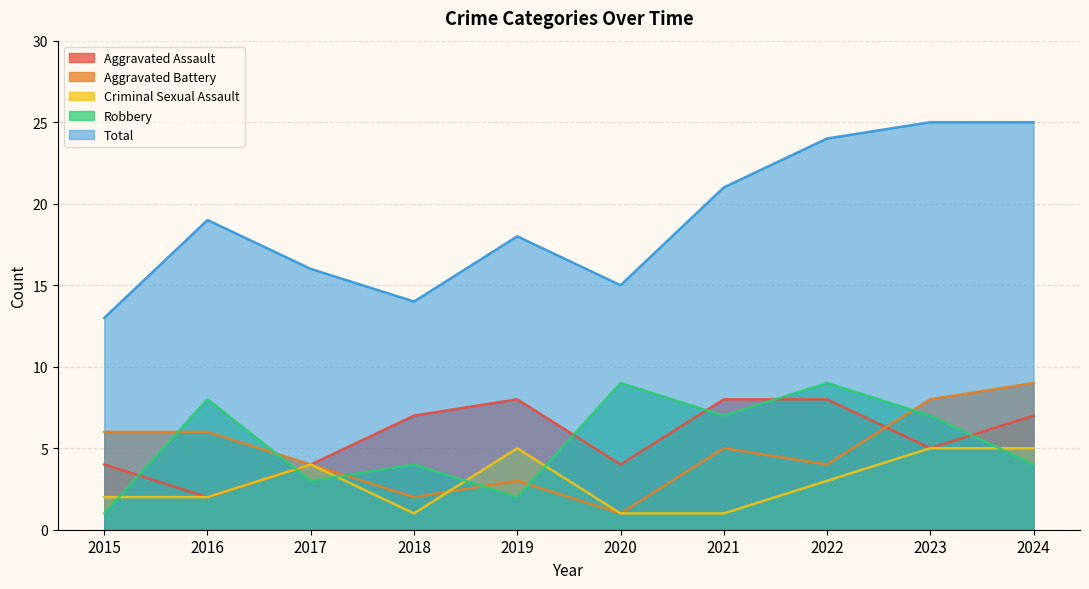

True or false: Robbery has a value of 12 at 2016.

False